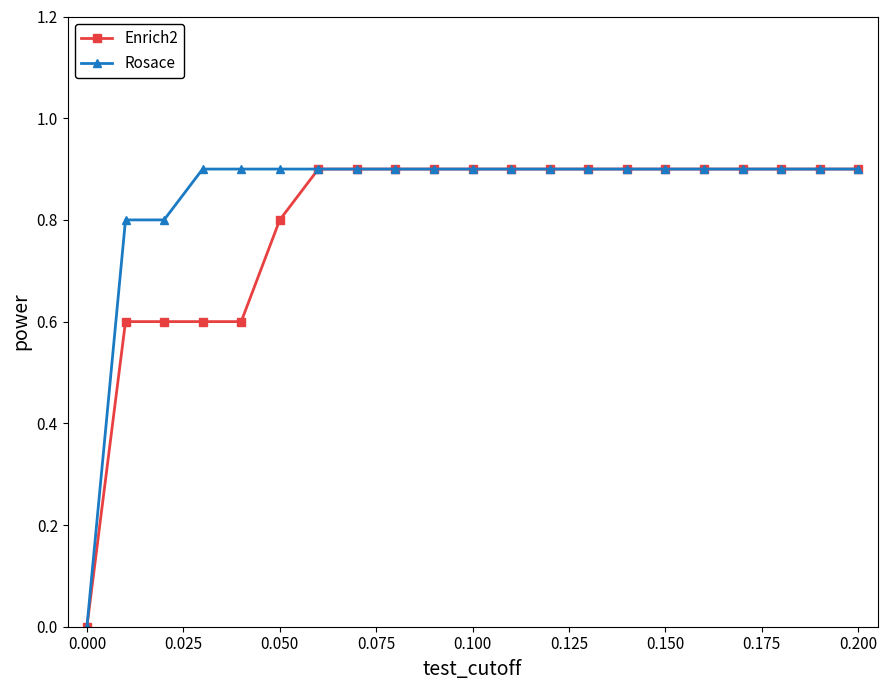

What are all the series names shown in the legend?

Enrich2, Rosace